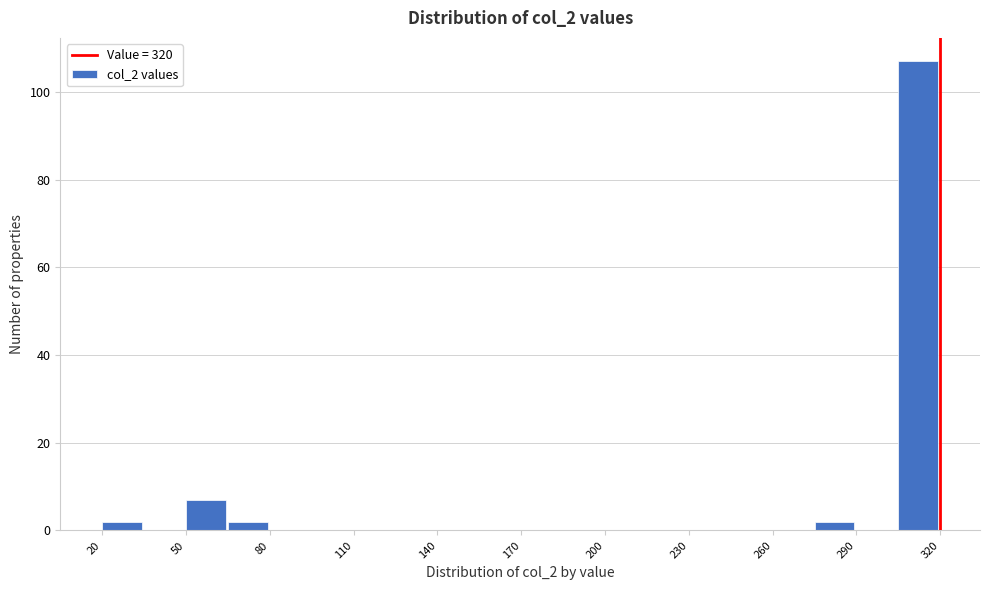

Read against the x-axis, roughly where is the centre of the tallest bar?

310